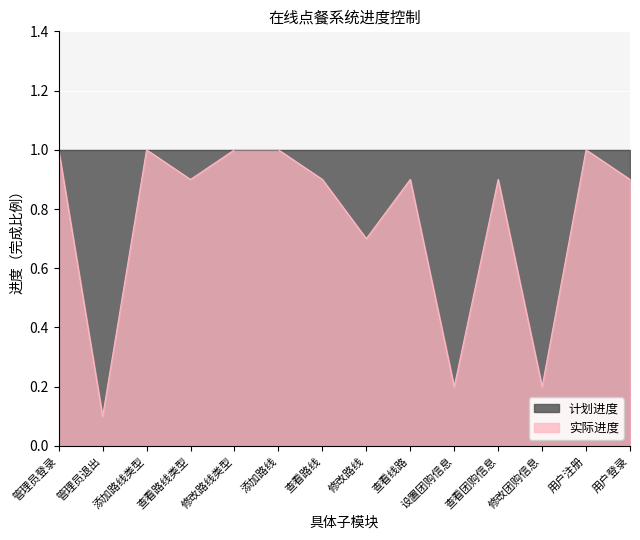

Reading left to right, list all the values displayed in this chart.

管理员登录=1.0	管理员退出=0.1	添加路线类型=1.0	查看路线类型=0.9	修改路线类型=1.0	添加路线=1.0	查看路线=0.9	修改路线=0.7	查看线路=0.9	设置团购信息=0.2	查看团购信息=0.9	修改团购信息=0.2	用户注册=1.0	用户登录=0.9